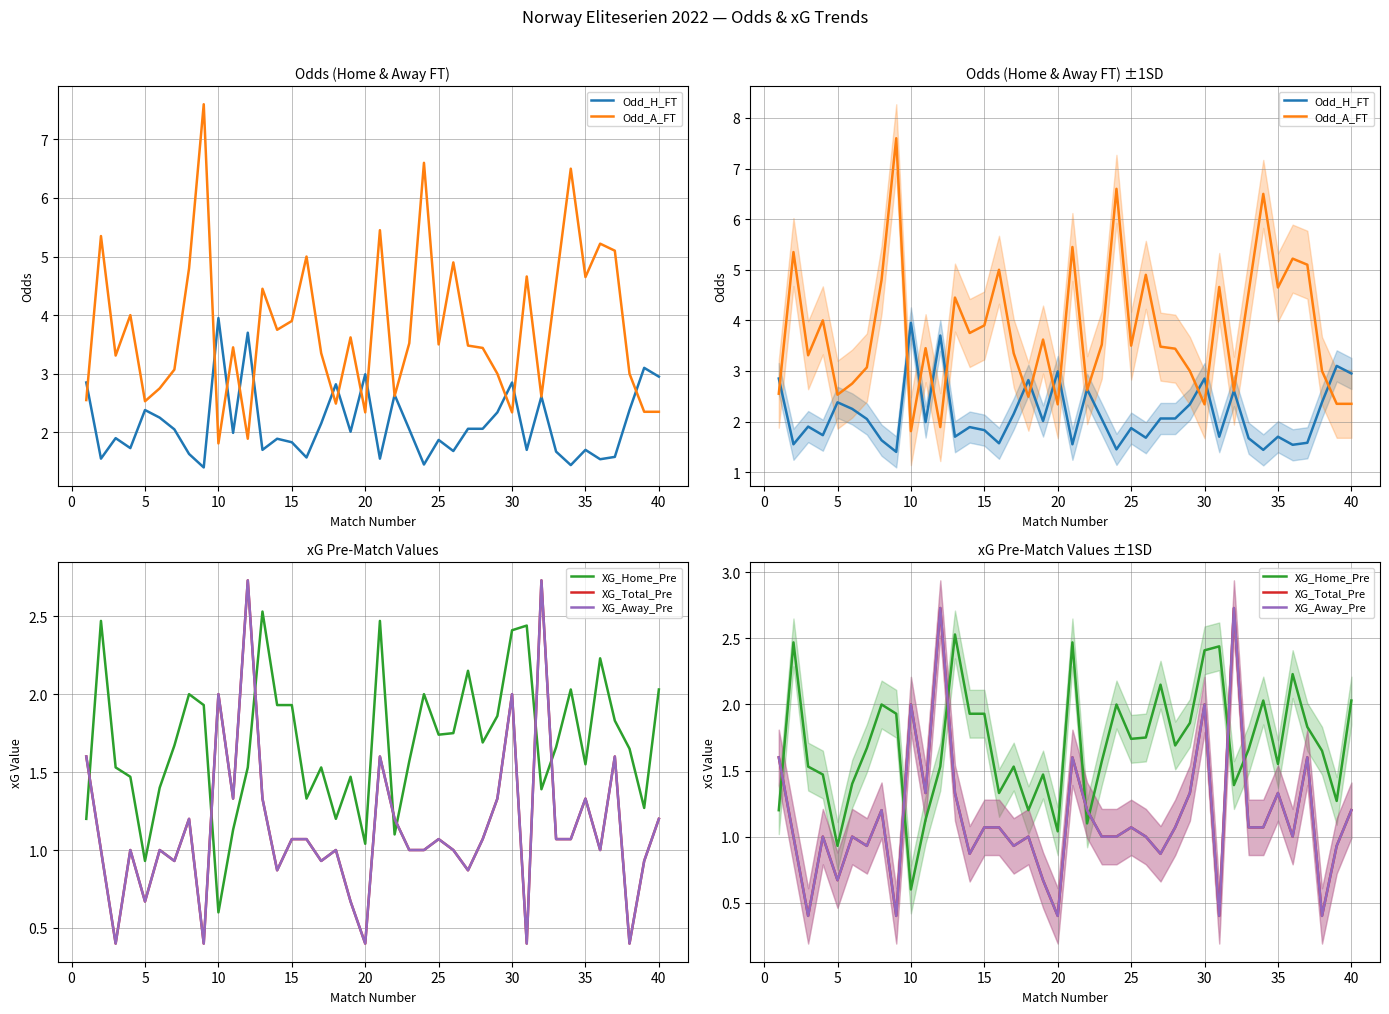

How many data points in Odd_H_FT are less than 2?

20